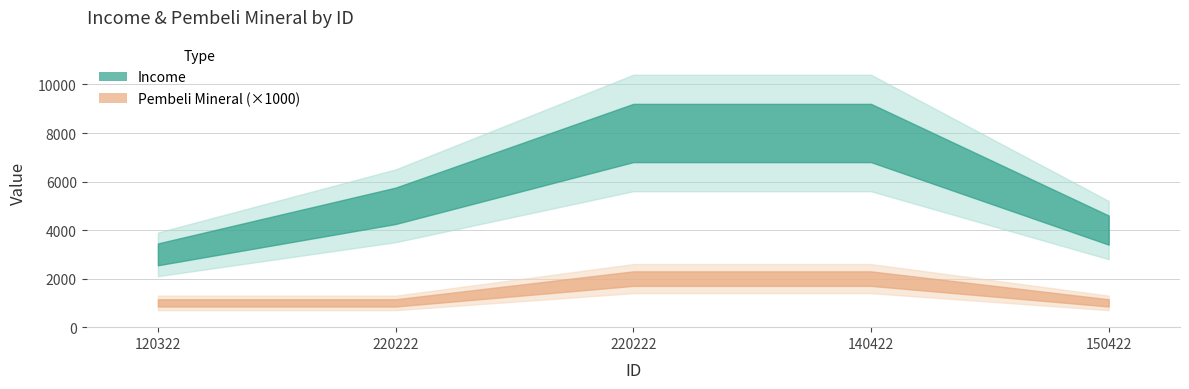

What is the difference between the maximum and minimum values in the income series?

5000